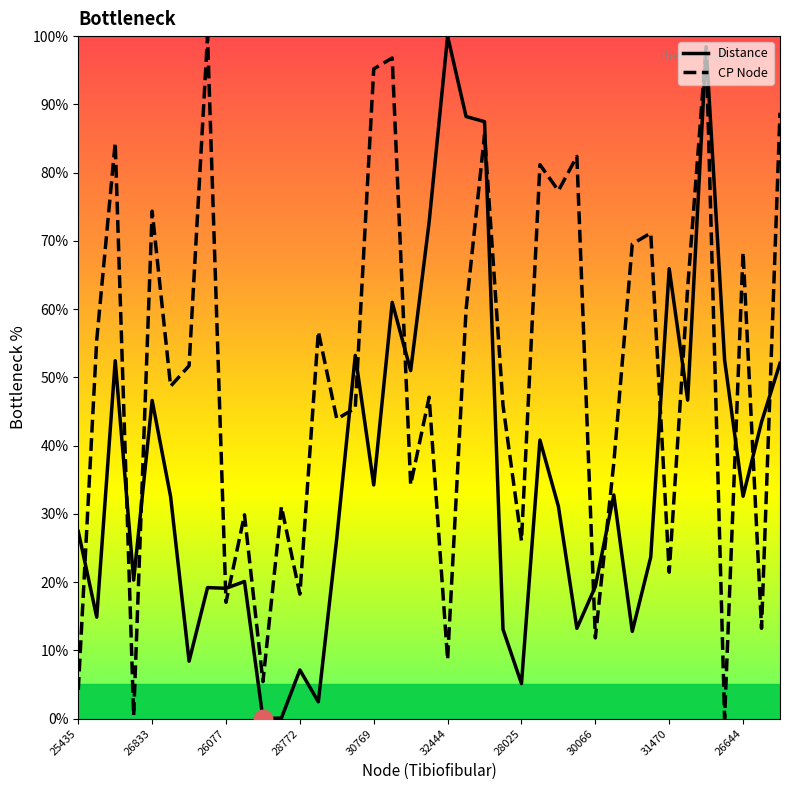

Which series has the largest total across all categories?

CP Node